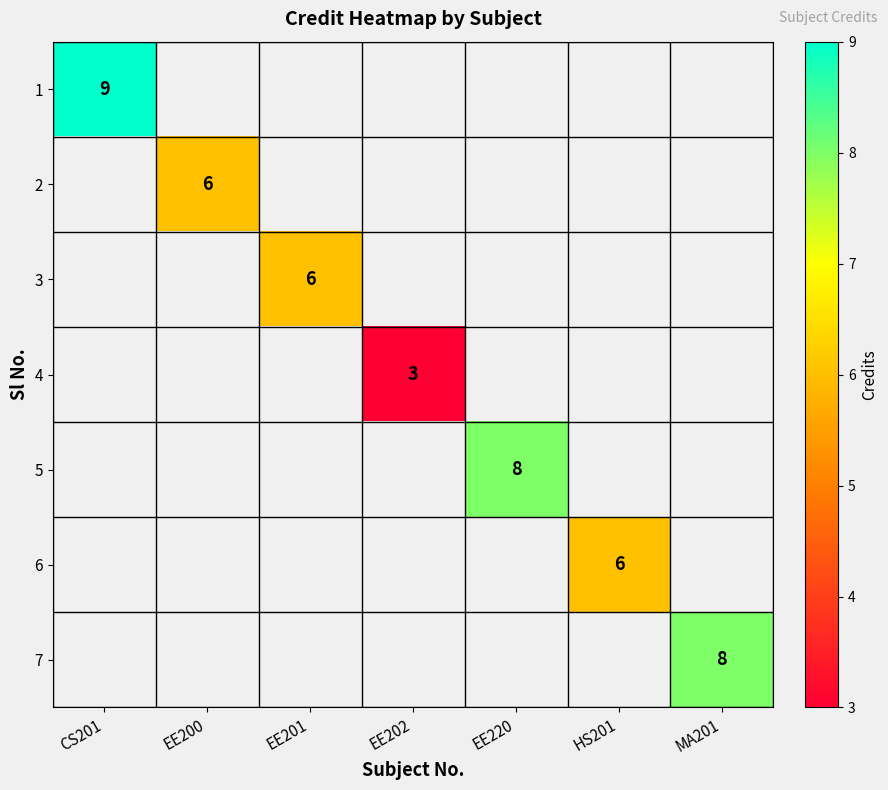

Is it true that 4 equals 3 at EE202?

True